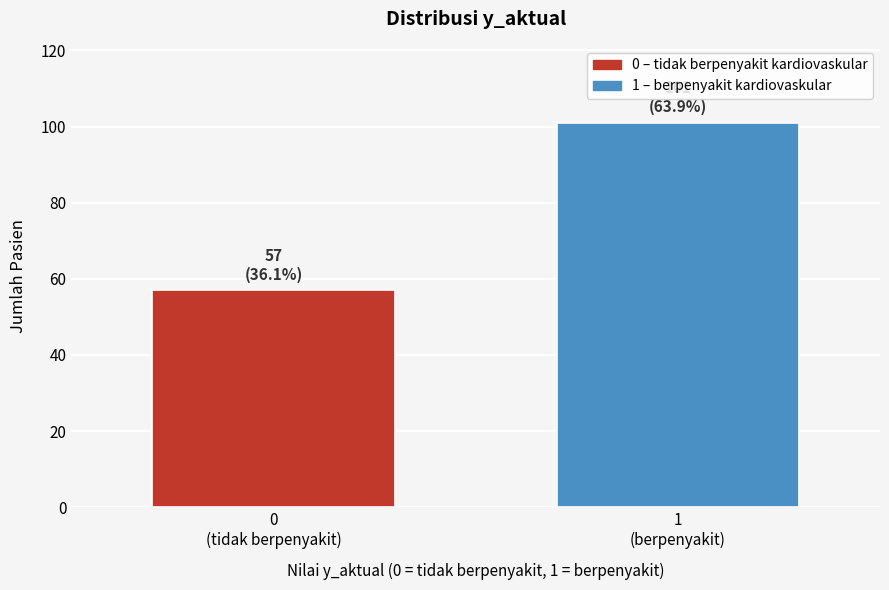

Reading left to right, what are all the values shown in this chart?

57	101